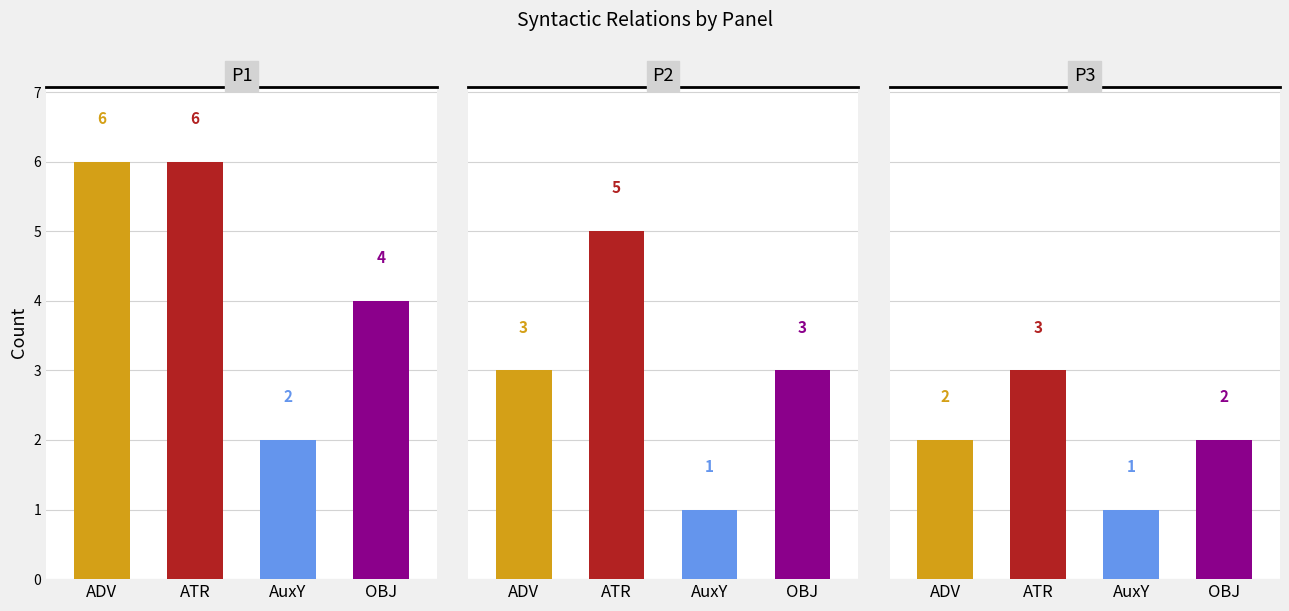

List the labels in order of OBJ value, largest first.

0, 1, 2